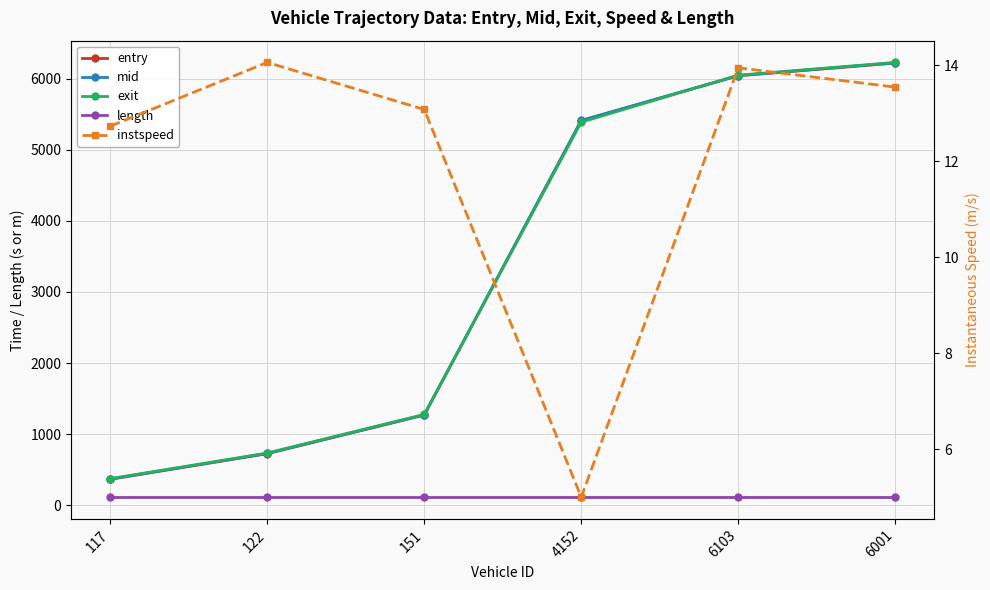

What is the minimum value shown in the chart?

5.0